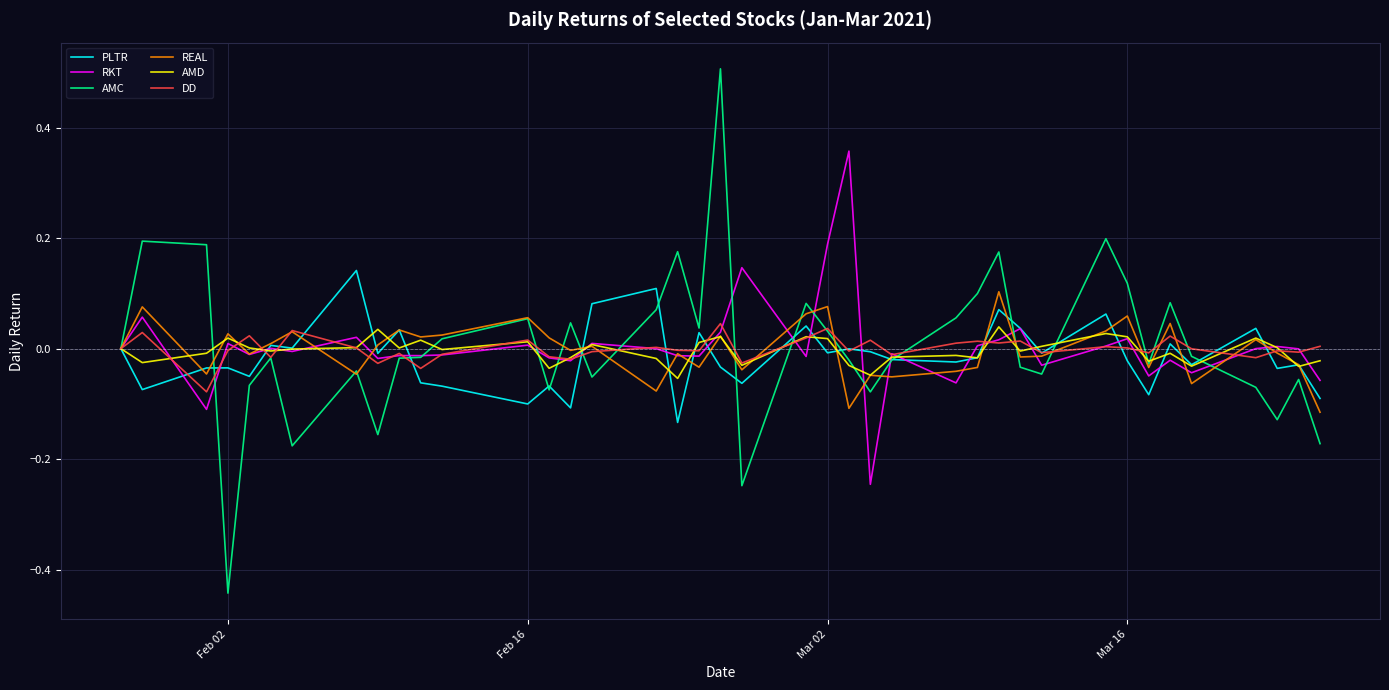

Which series has the largest range (max minus min)?

AMC